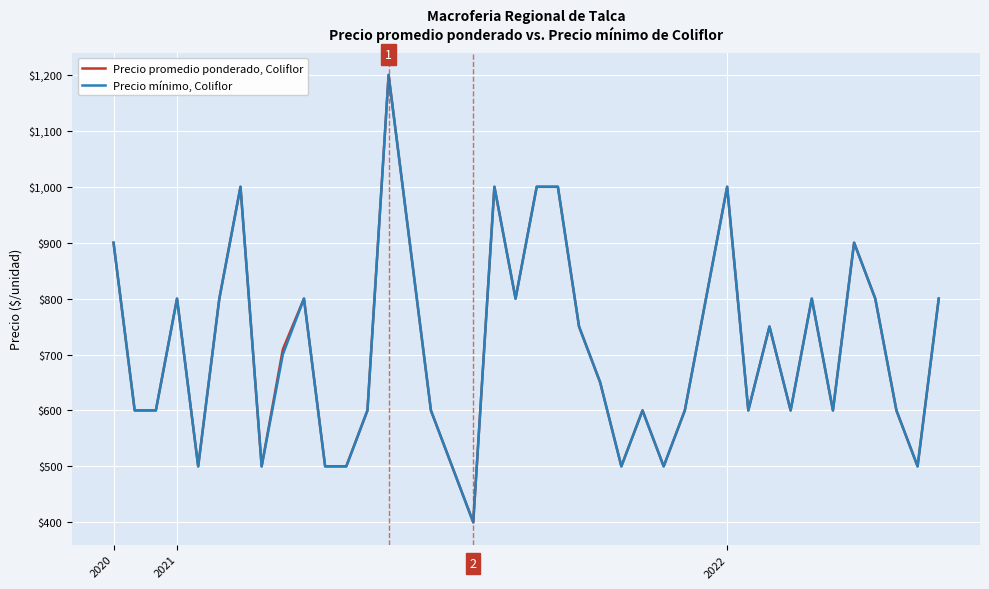

Rank the series by their average value, from lowest to highest.

Precio mínimo, Coliflor, Precio promedio ponderado, Coliflor